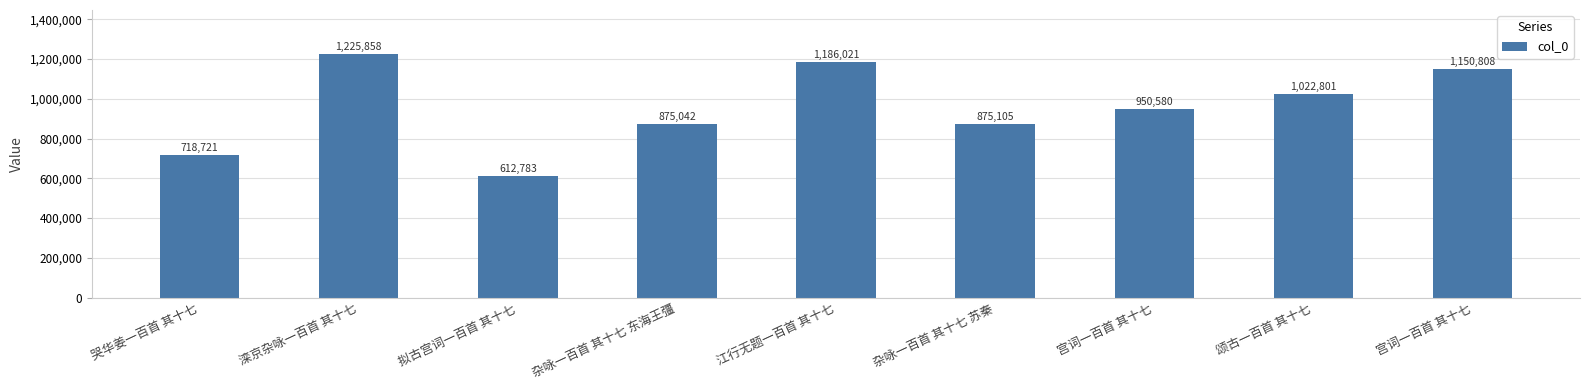

How many bars are there in total?

9